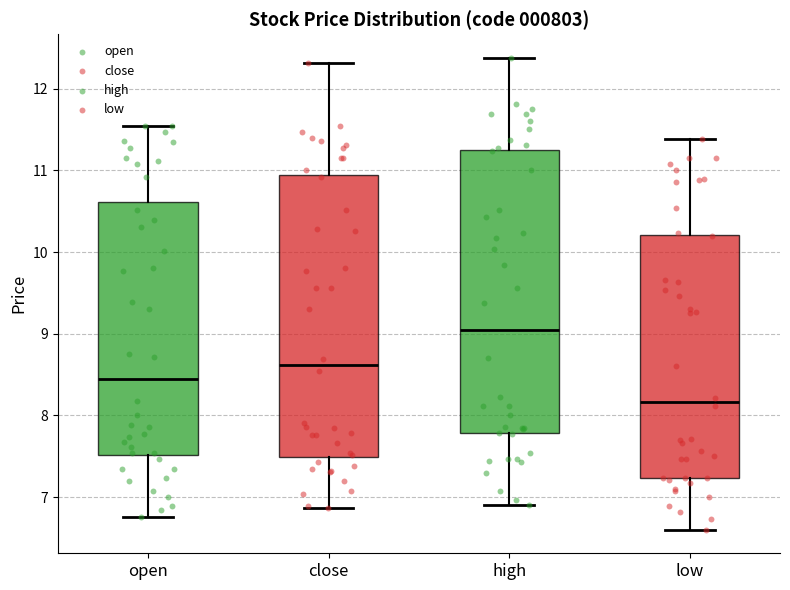

Reading left to right, read every box against the y-axis: the position of its median line, the range the box covers, and the ends of its whiskers. The values are not printed on the chart, so give them approximately, as read against the axis.

open: median 8.4, box 7.5 to 10.6, whiskers 6.8 to 11.5
close: median 8.6, box 7.5 to 10.9, whiskers 6.9 to 12.3
high: median 9.0, box 7.8 to 11.2, whiskers 6.9 to 12.4
low: median 8.2, box 7.2 to 10.2, whiskers 6.6 to 11.4